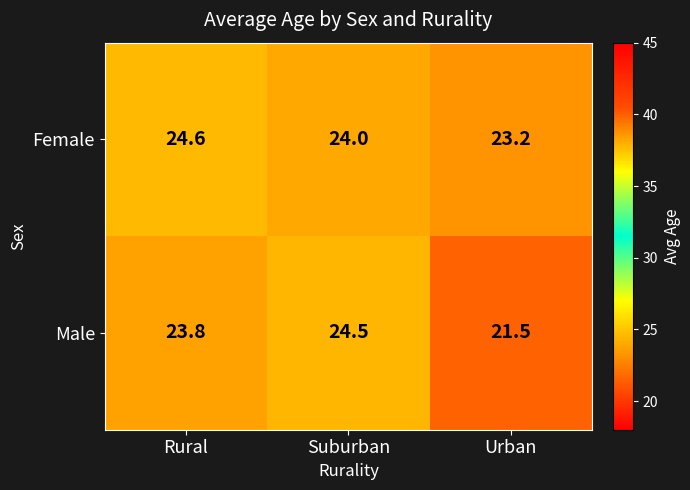

List the series in order of their overall mean, lowest first.

Male, Female